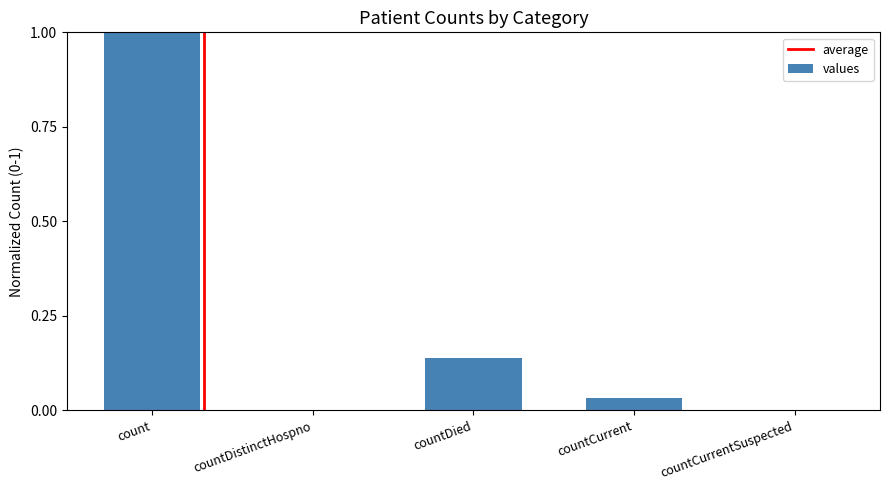

The value at countCurrent is 0.0. True or false?

True